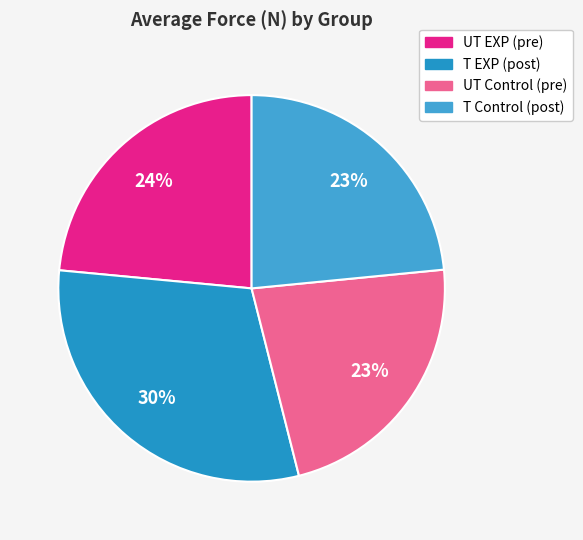

To the nearest percent, what is the difference between the UT Control (pre) and UT EXP (pre) slice percentages?

1%